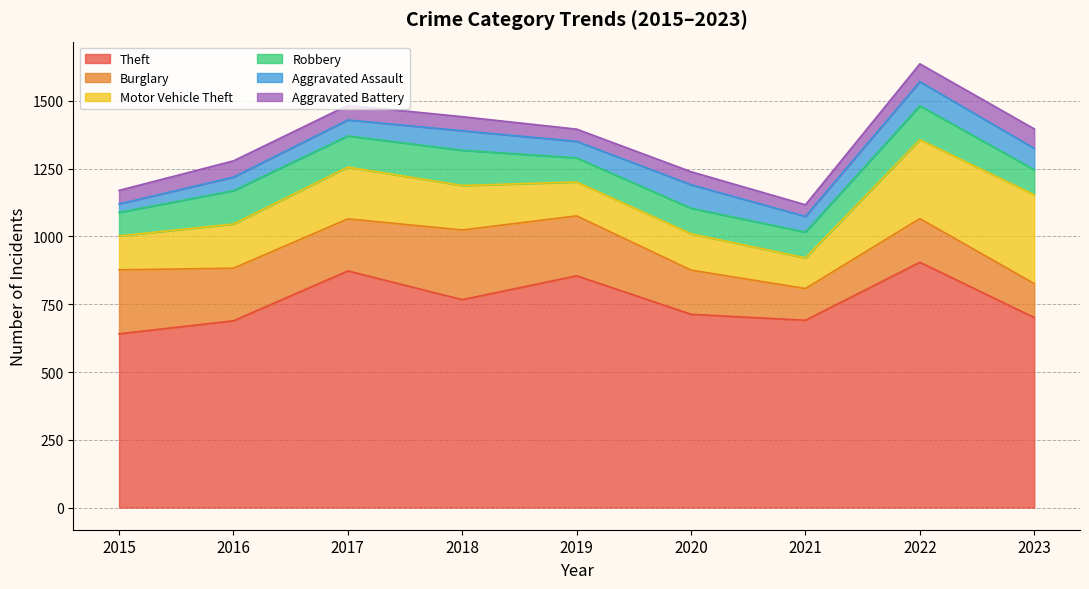

Which has a higher value, 2019 or 2017?

2017